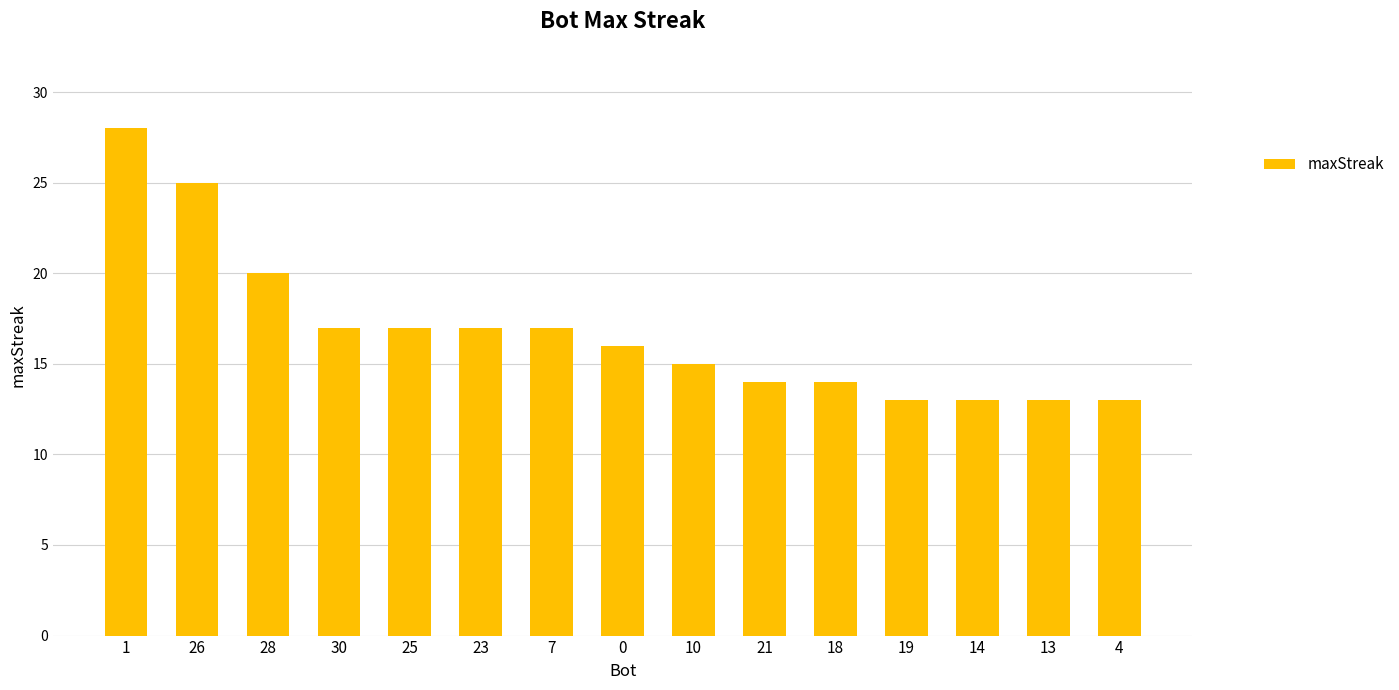

Is it true that the value at 0 is 8?

False